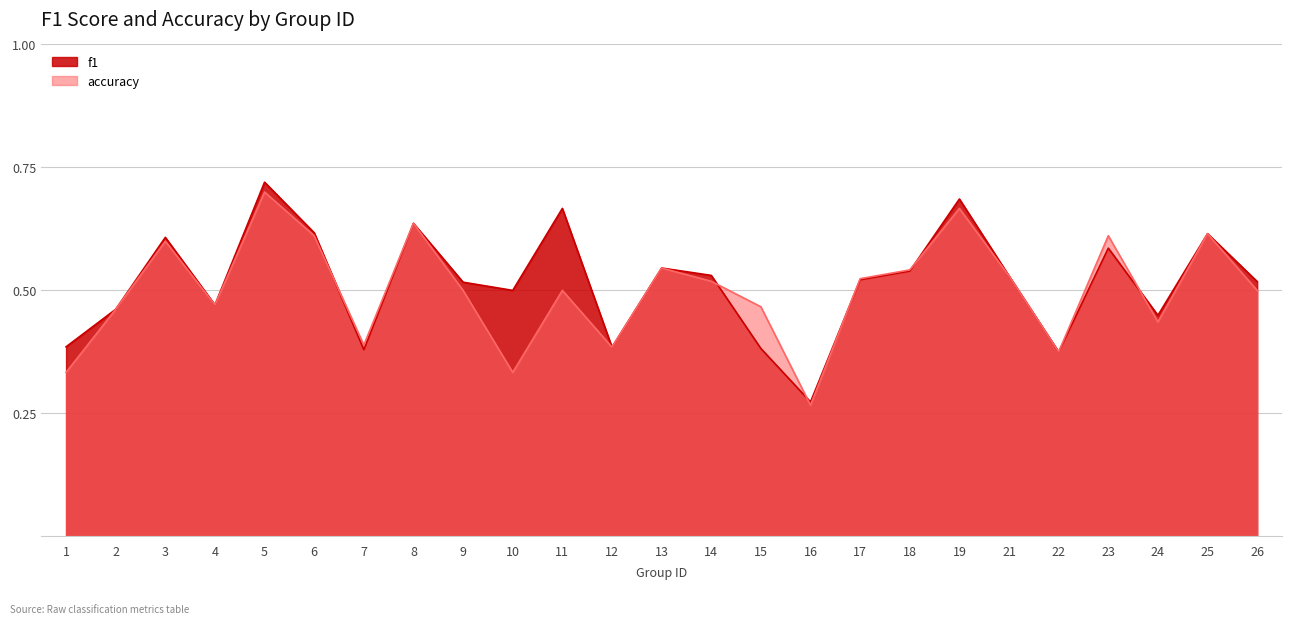

Rank the series by their average value, from lowest to highest.

accuracy, f1